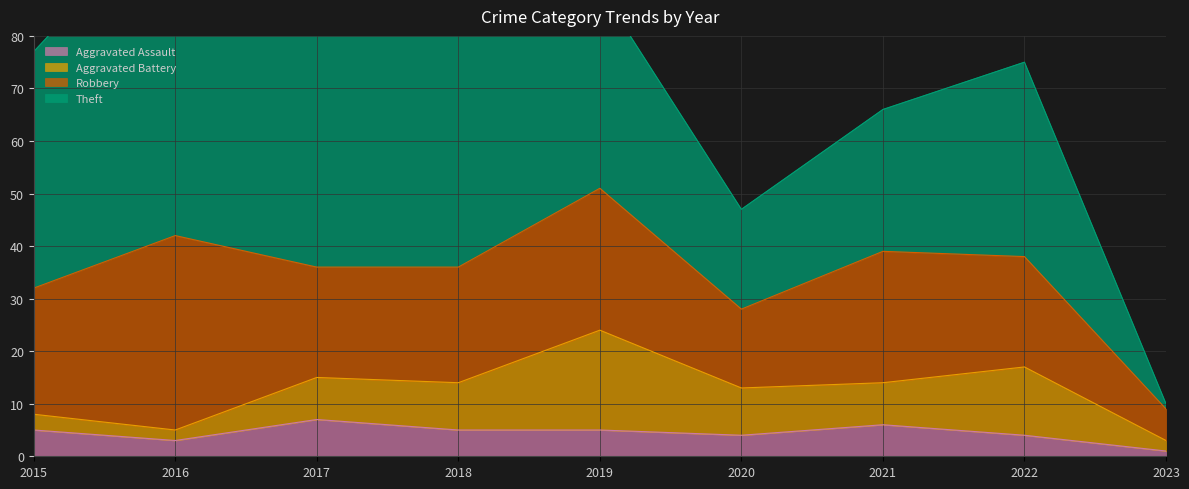

What is the value of the Theft point at the 7th from the left?

27